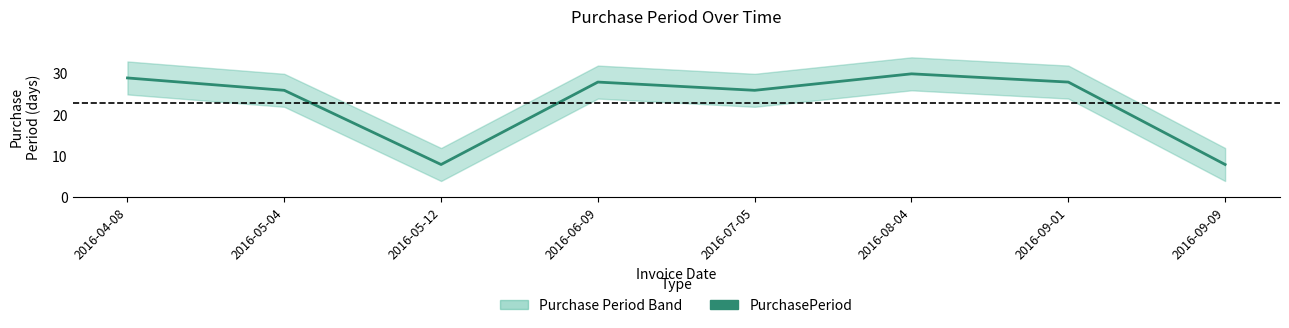

What is the maximum value shown in the chart?

30